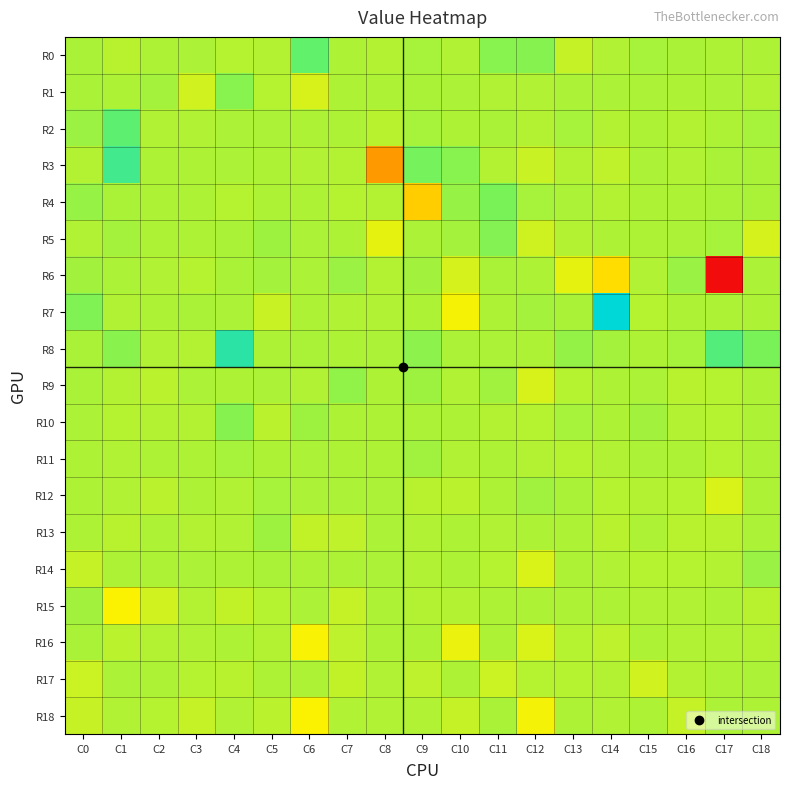

How many categories are shown in the chart?

19